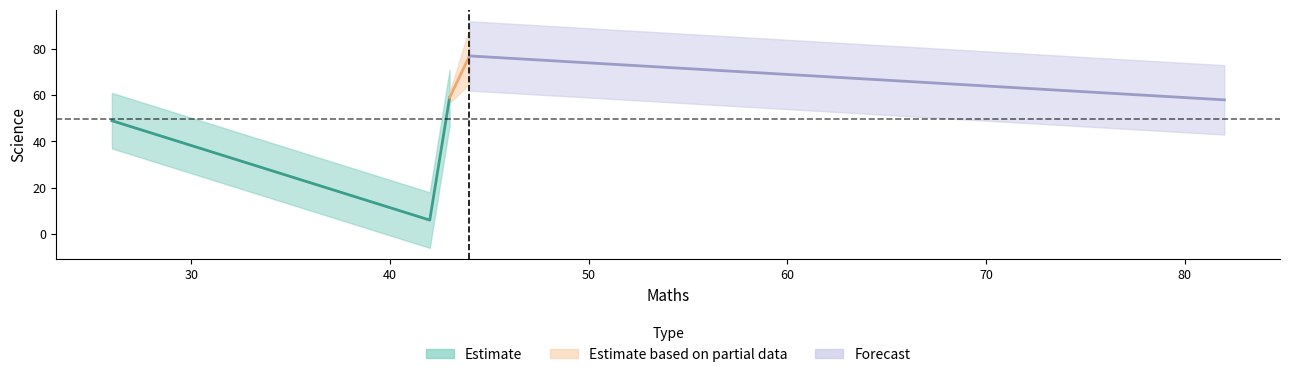

List the labels in order of value, smallest first.

42, 26, 82, 43, 44